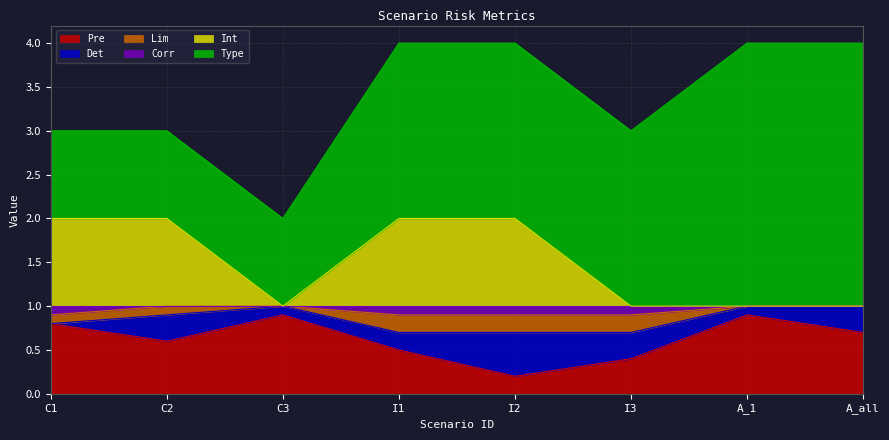

Count the number of categories in the chart.

8